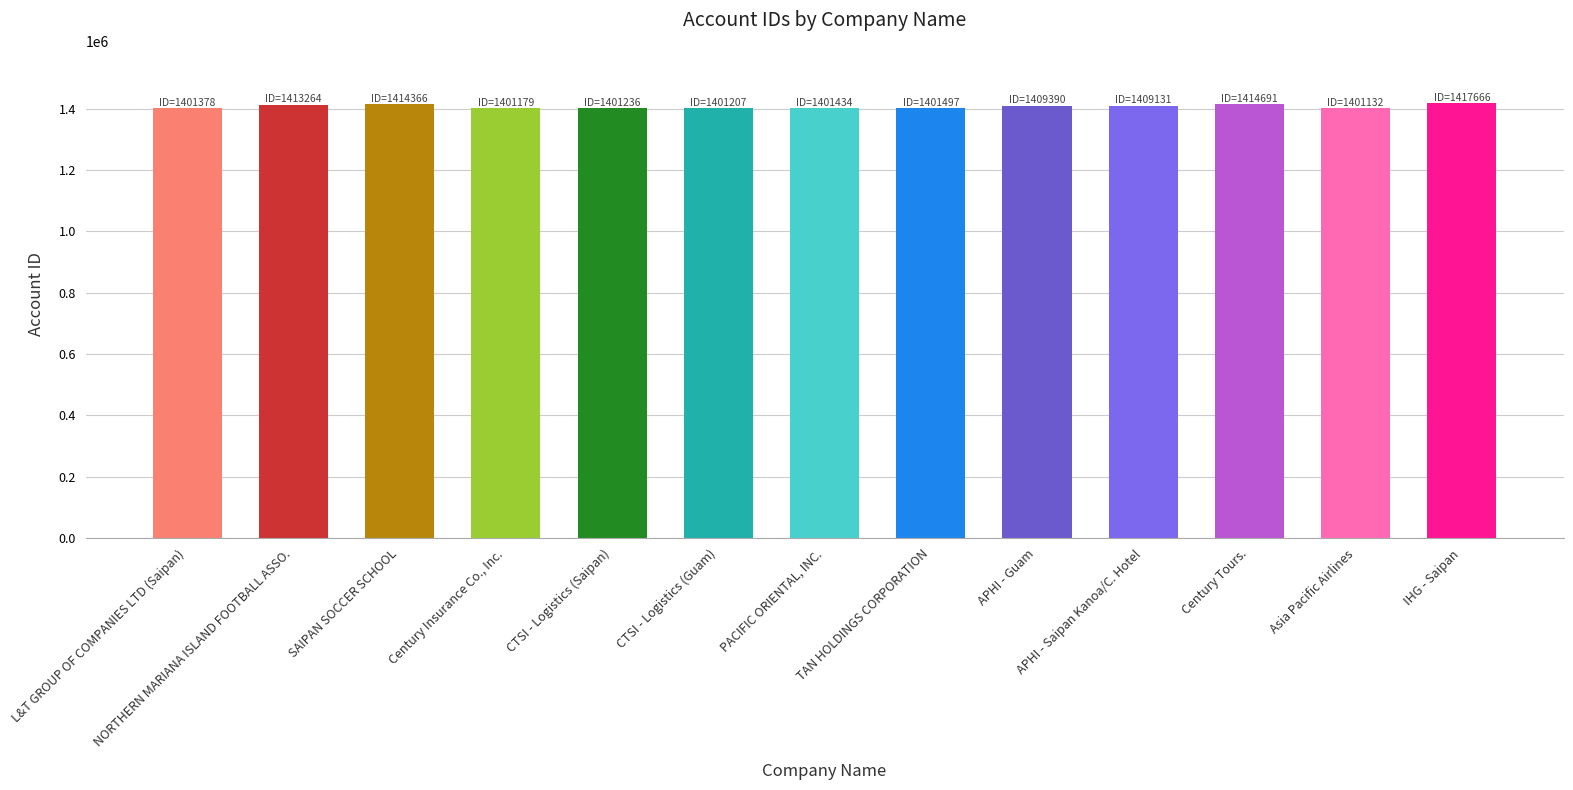

List the labels in order of value, smallest first.

Asia Pacific Airlines, Century Insurance Co., Inc., CTSI - Logistics (Guam), CTSI - Logistics (Saipan), L&T GROUP OF COMPANIES LTD (Saipan), PACIFIC ORIENTAL, INC., TAN HOLDINGS CORPORATION, APHI - Saipan Kanoa/C. Hotel, APHI - Guam, NORTHERN MARIANA ISLAND FOOTBALL ASSO., SAIPAN SOCCER SCHOOL, Century Tours., IHG - Saipan